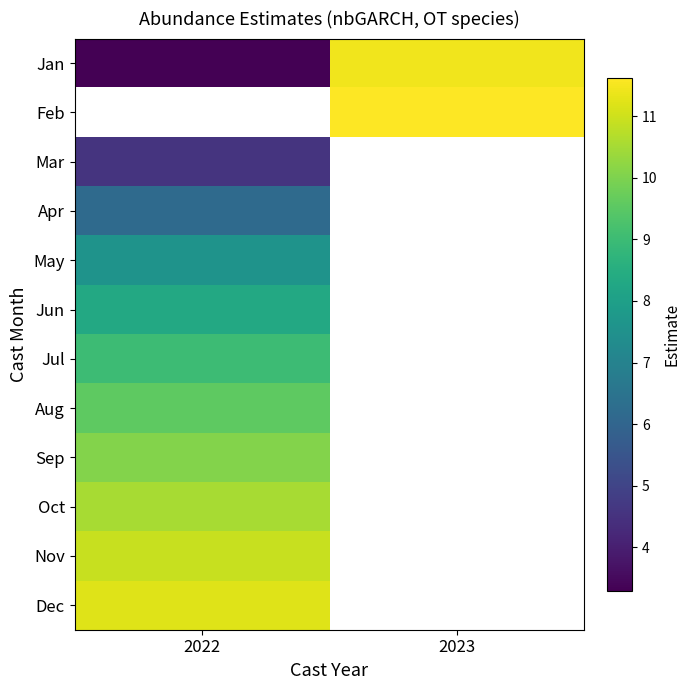

What is the smallest value displayed?

3.3